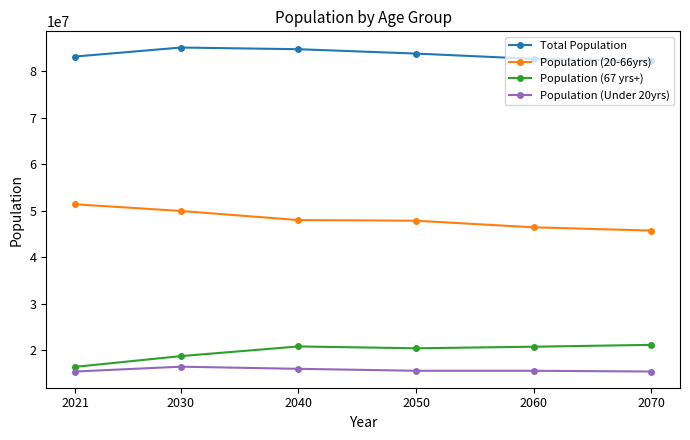

What is the value of the Total Population point at the 2nd from the left?

85140000